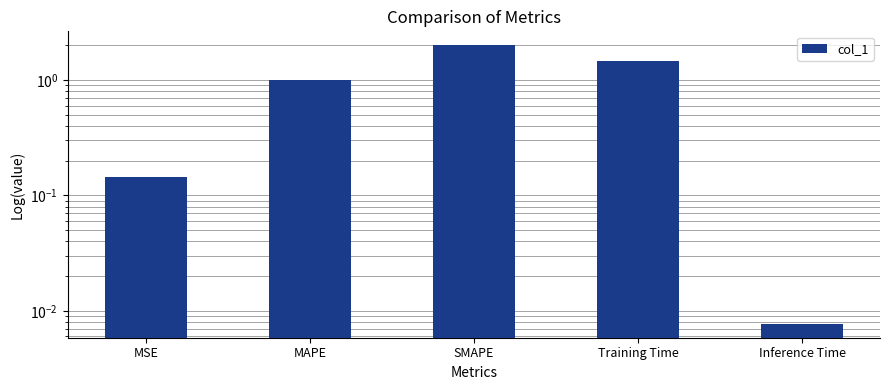

What is the label of the 1st bar from the right?

Inference Time